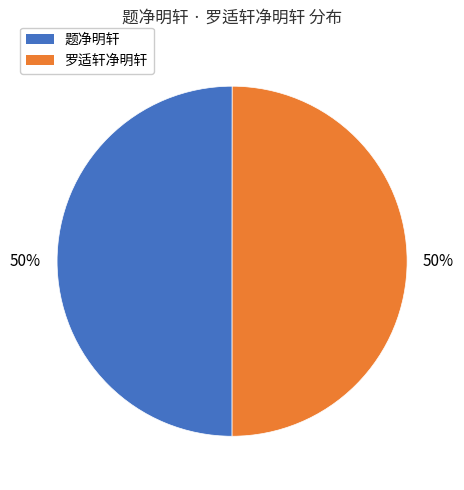

To the nearest percent, what percentage of the pie is 题净明轩?

50%